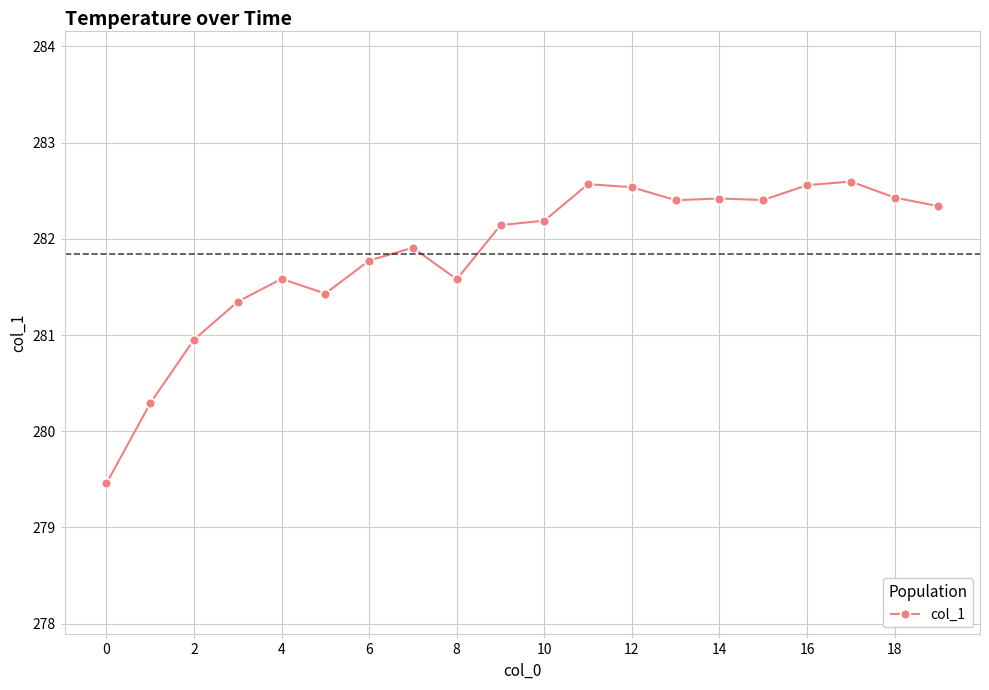

How many points are higher than both their immediate neighbors (excluding endpoints)?

5